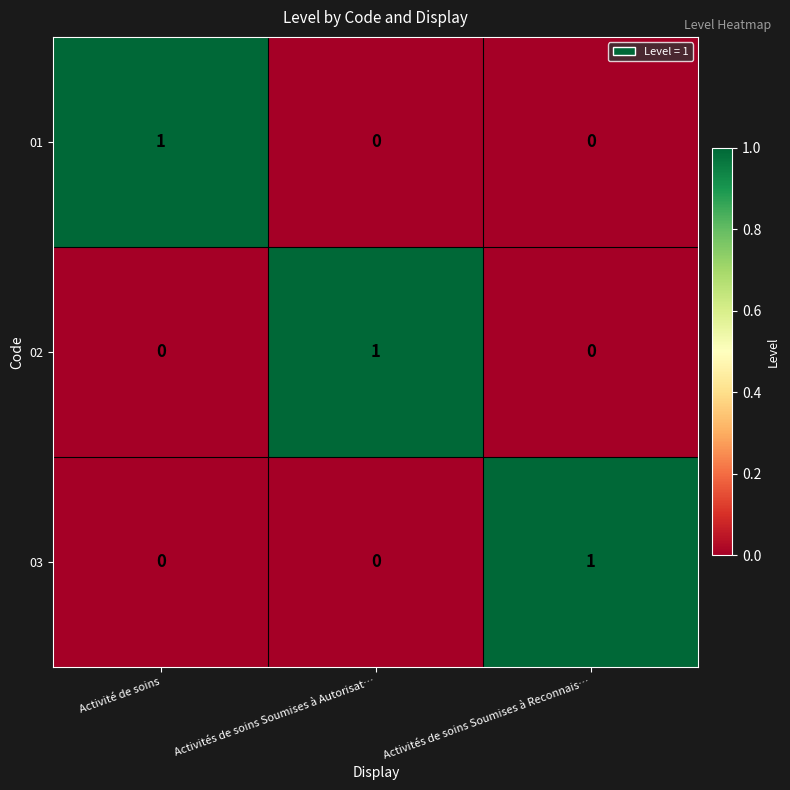

What is the spread (max minus min) of values at Activité de soins?

1